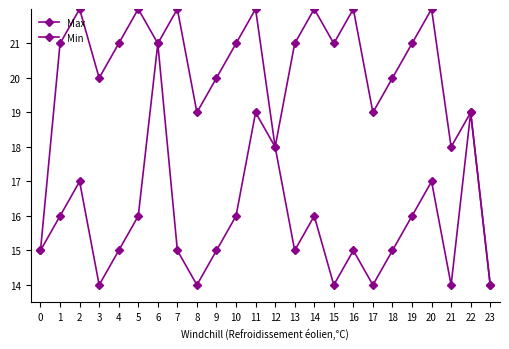

What is the maximum value for Min?

21